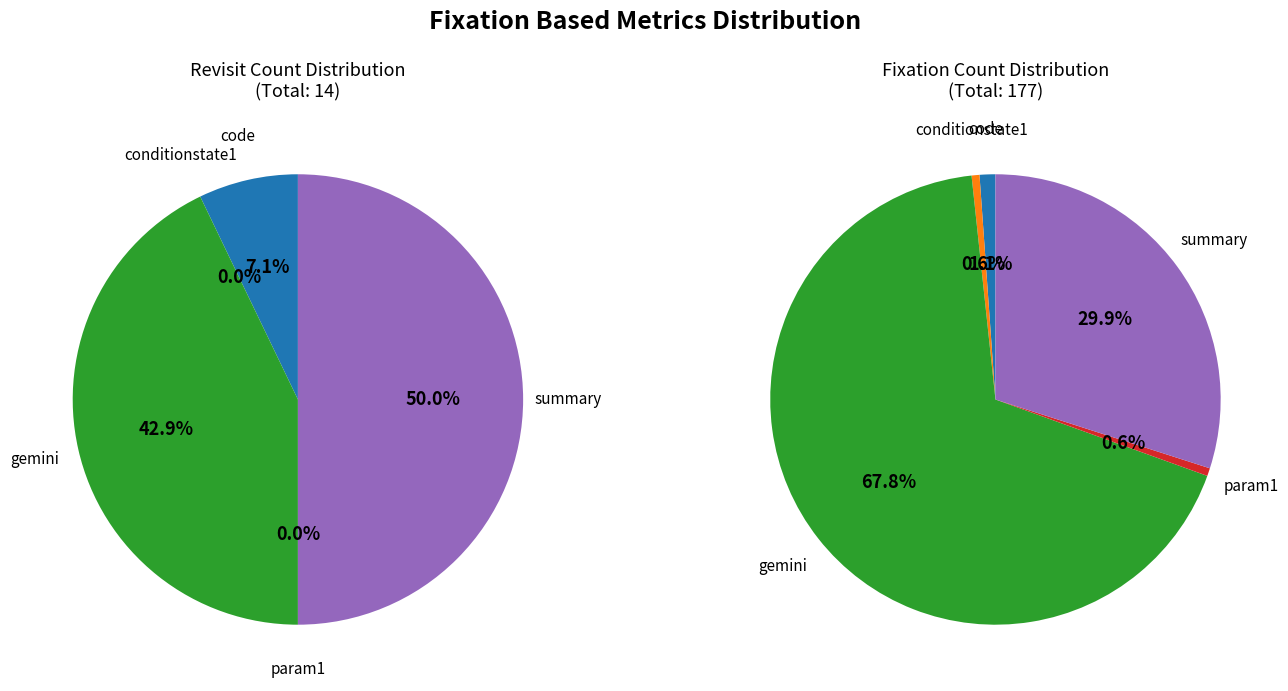

Between conditionstate1 and param1, which is larger?

conditionstate1